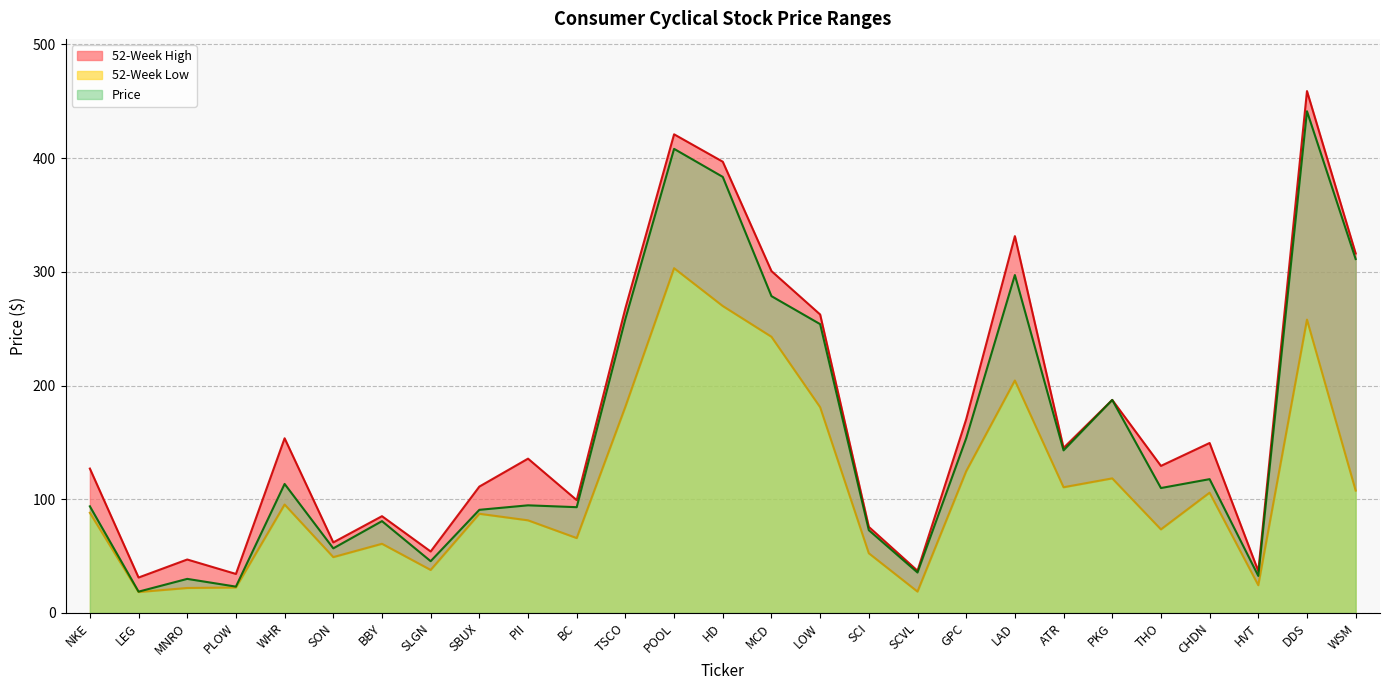

How many lines are shown in the chart?

3